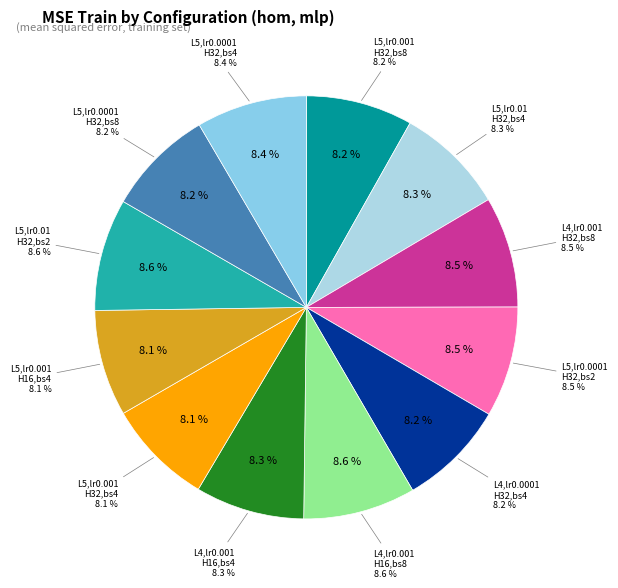

To the nearest percent, what percentage of the pie is L=5,lr=0.01,H=32,bs=4?

8%